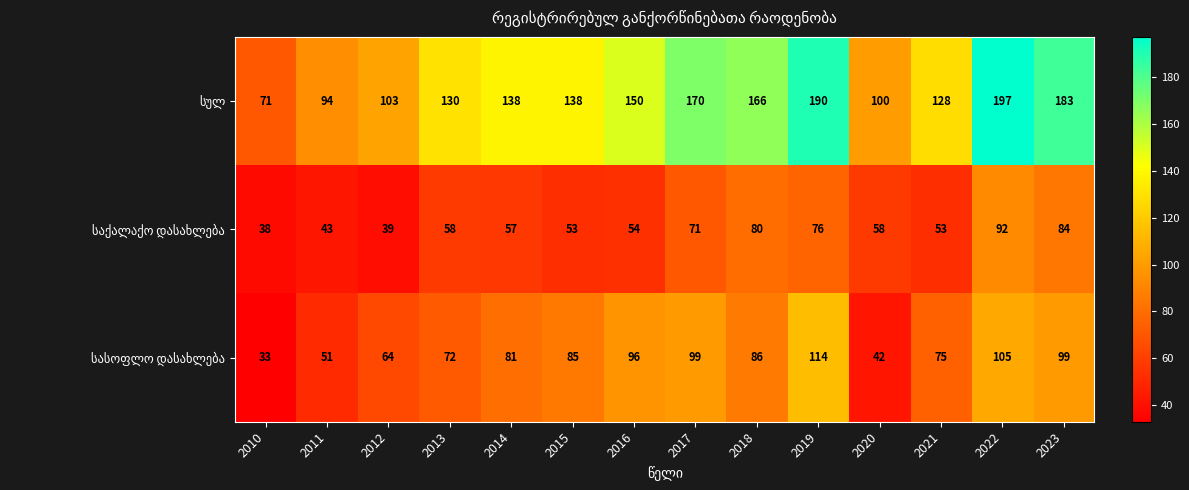

What is the difference between the highest and lowest values at 2010?

38